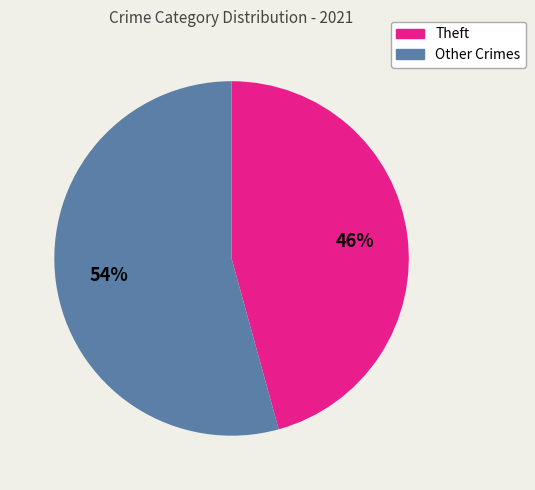

To the nearest percent, what is the average slice percentage?

50%